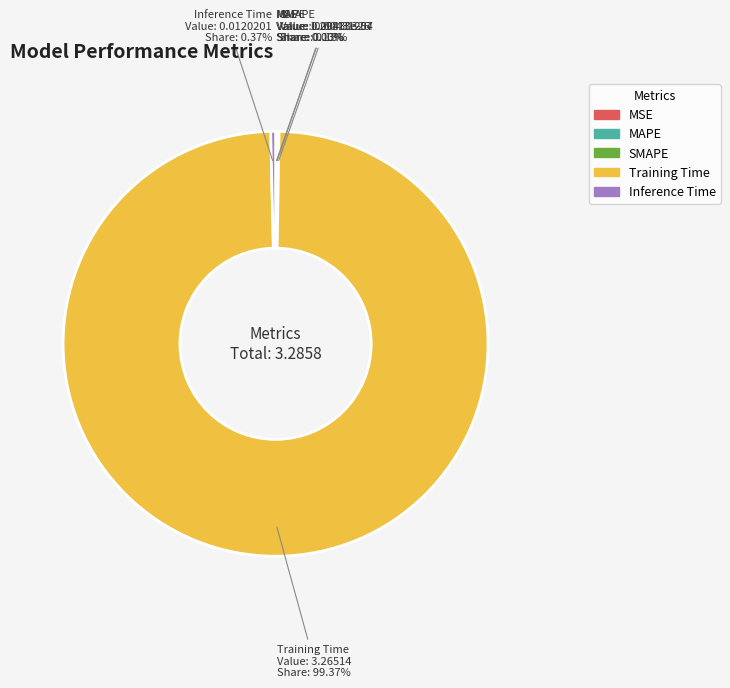

Is the sum of Training Time and Inference Time greater than half?

Yes